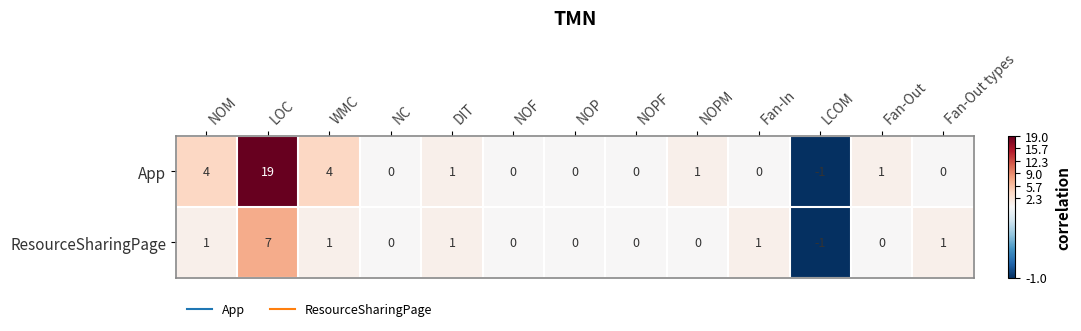

At which category is the sum across all series the highest?

LOC